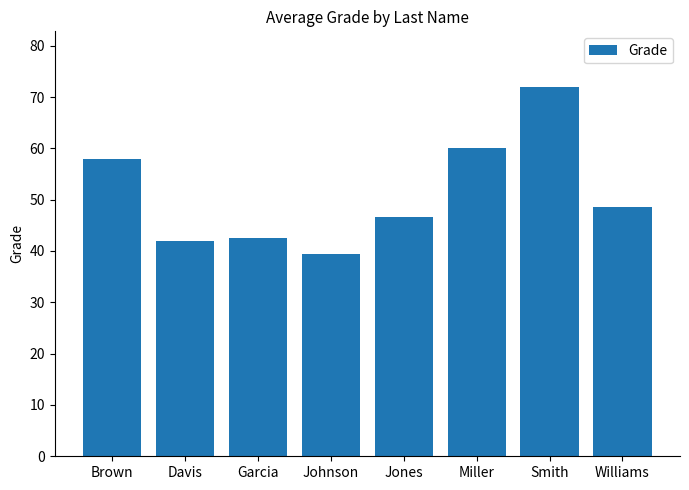

What is the smallest value displayed?

39.4